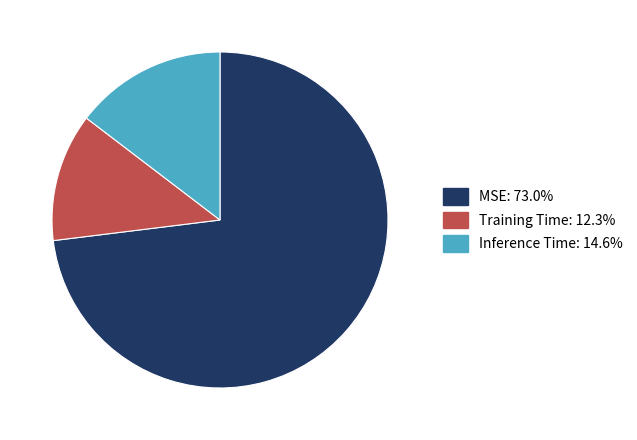

Is MSE the majority of the pie?

Yes